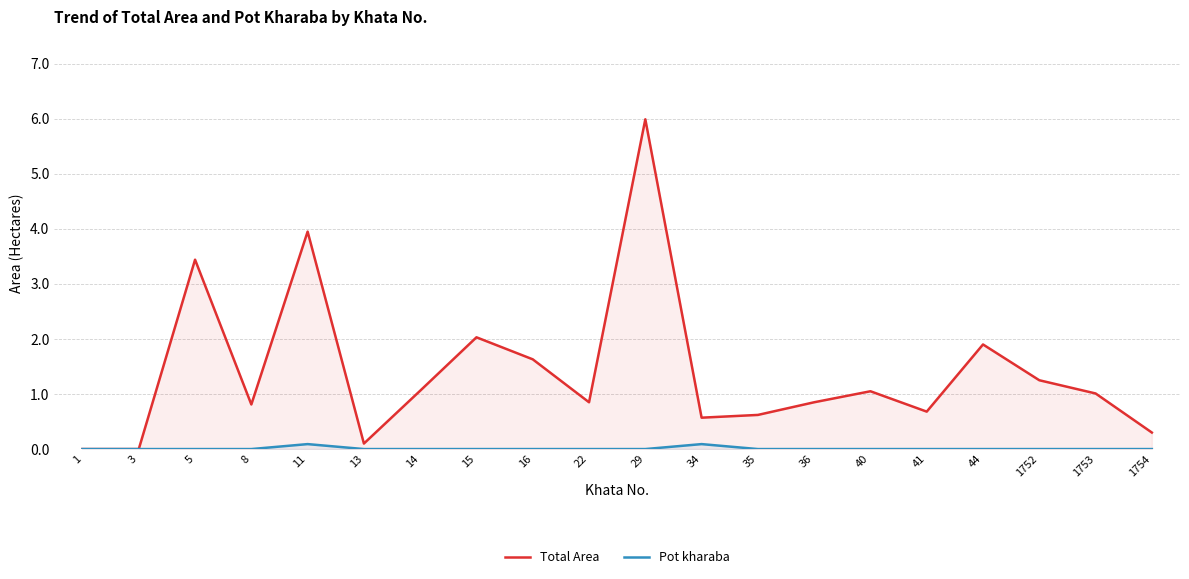

What is the sum of all Total Area values?

28.1